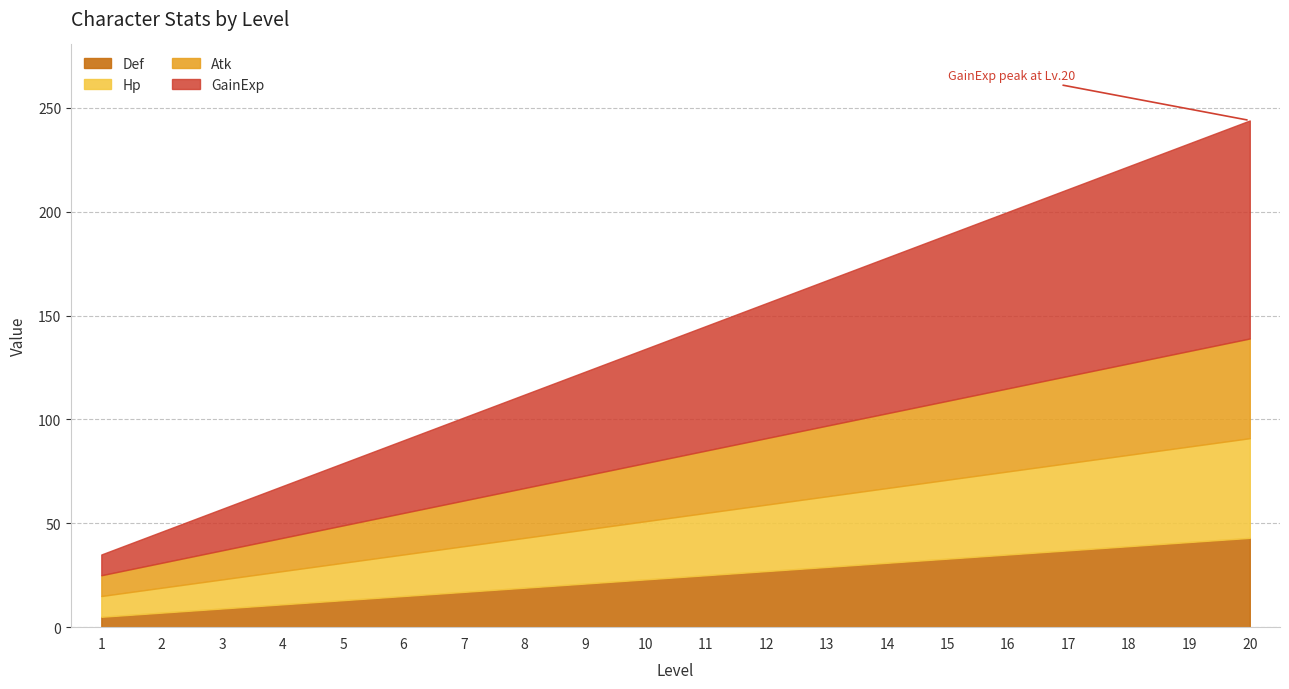

True or false: Def and GainExp intersect in this chart.

False